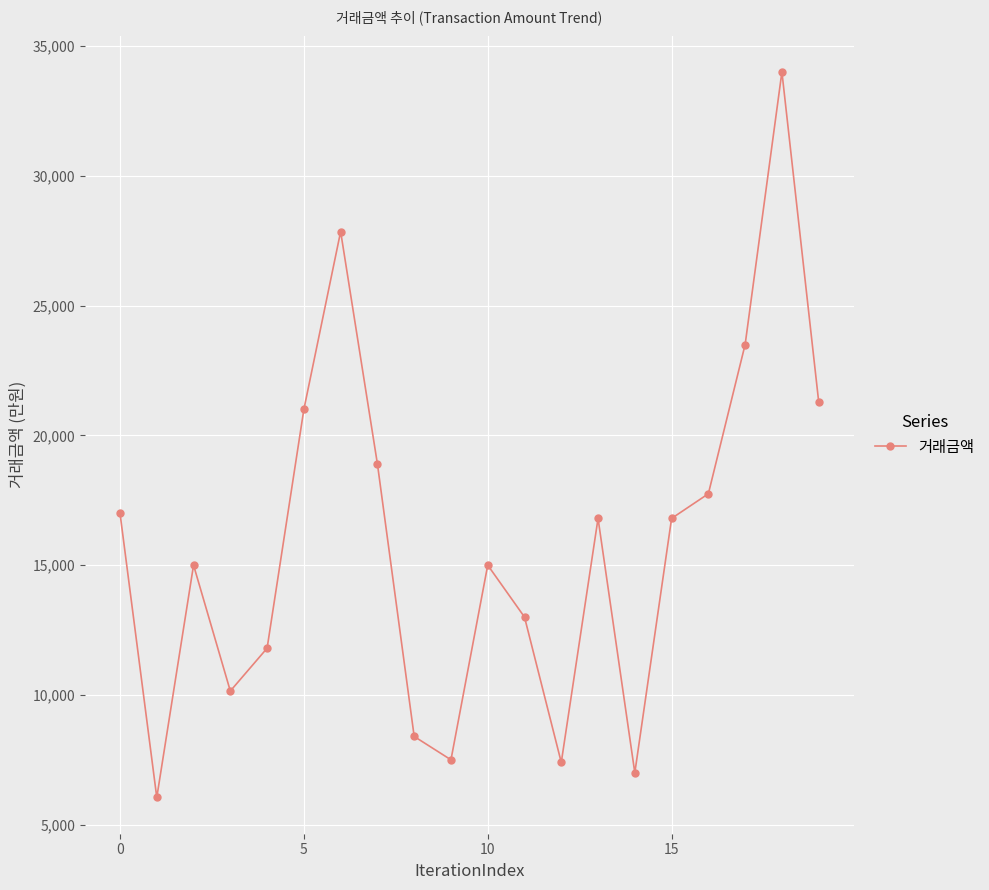

Does the chart display data point markers on the line(s)?

Yes